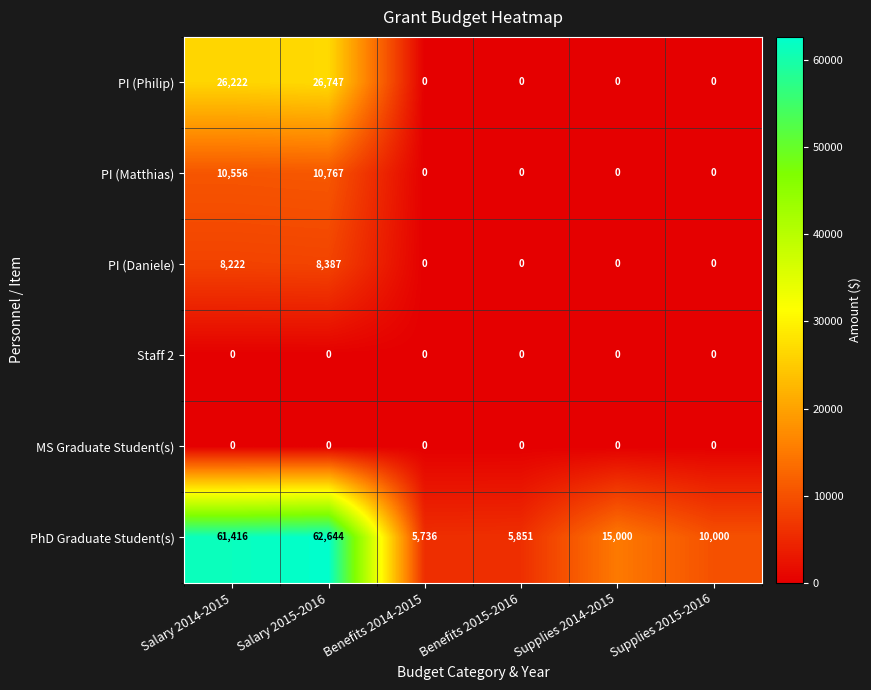

The PI (Matthias) series shows 3572 at Benefits 2014-2015. True or false?

False